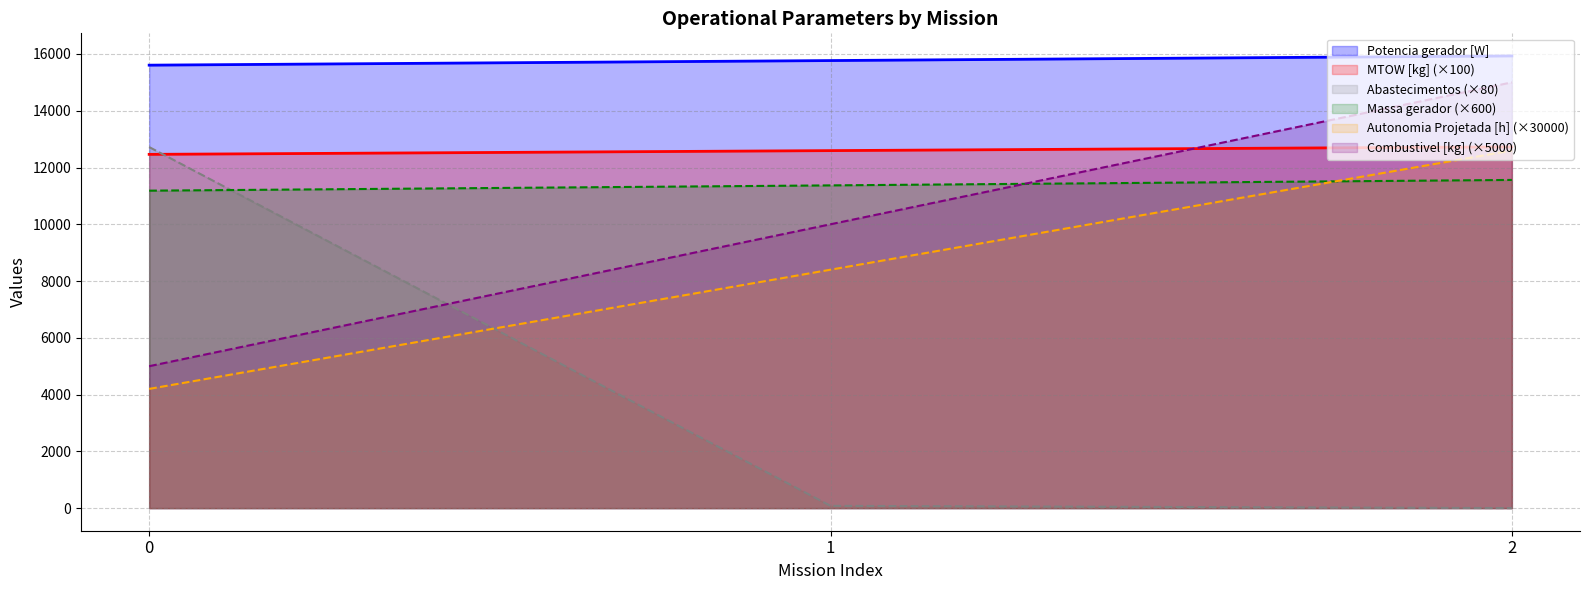

Which category has the lowest value in the Abastecimentos series?

2